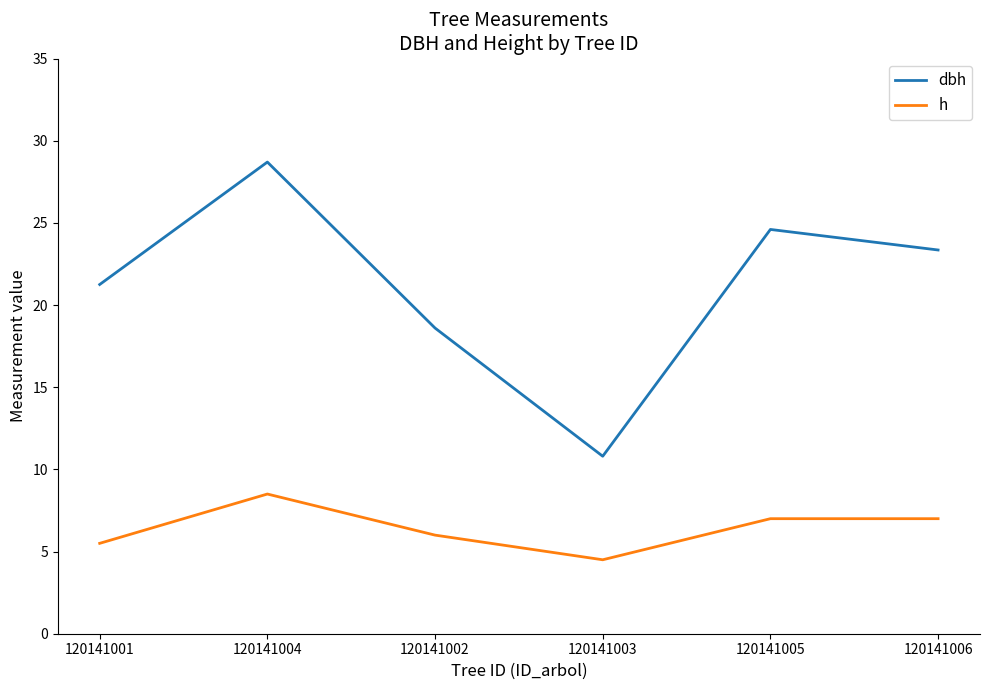

True or false: dbh and h cross at least once.

False